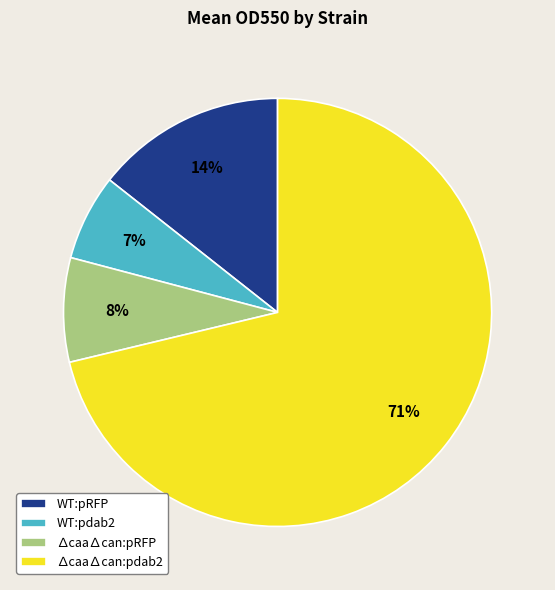

How many slices are in this pie chart?

4